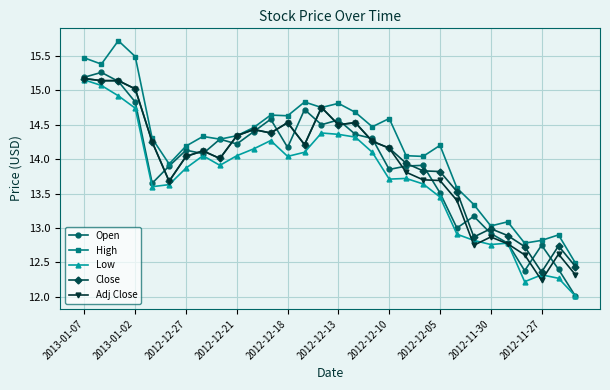

What is the value of the Low point at the 28th from the left?

12.3